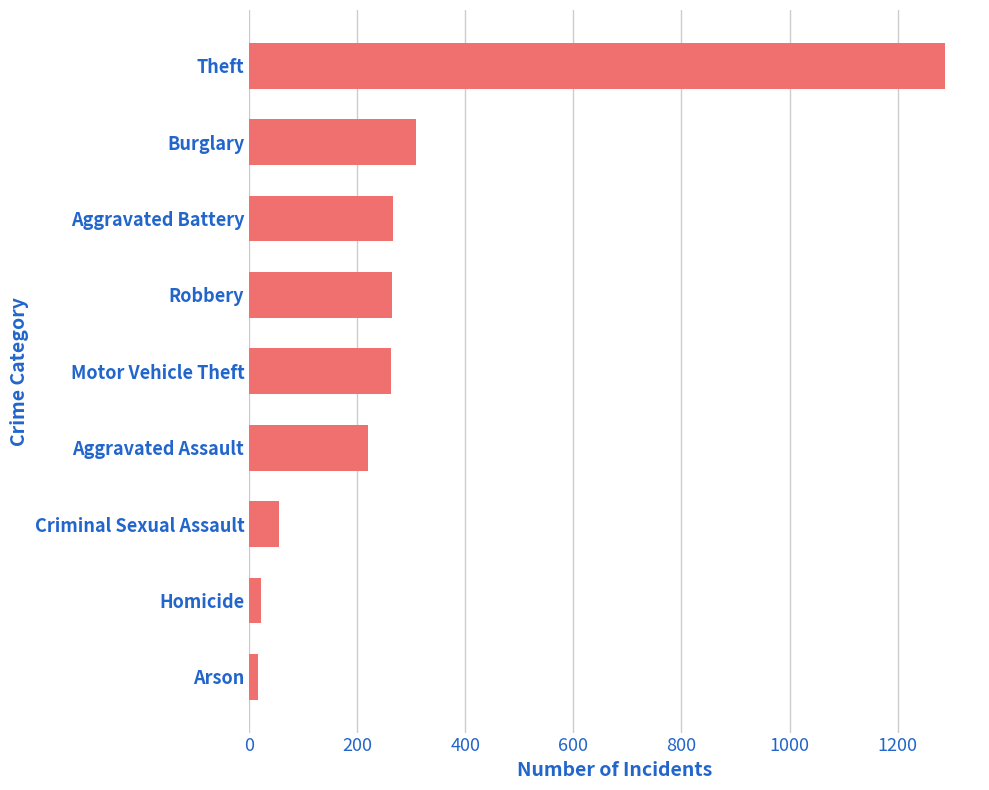

What is the ratio of the value at Homicide to the value at Arson?

1.3